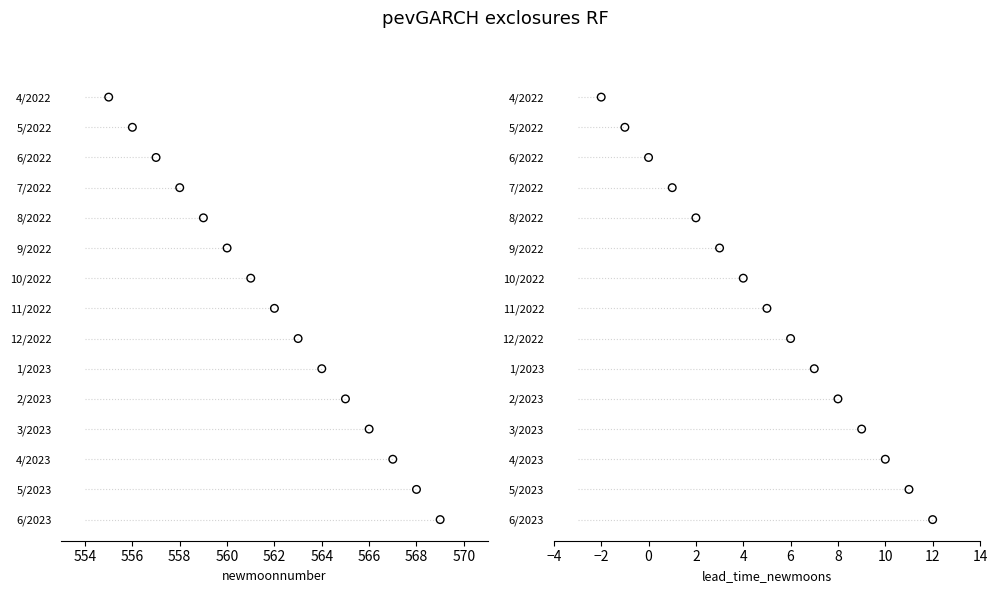

Which series reaches the minimum Y coordinate?

newmoonnumber